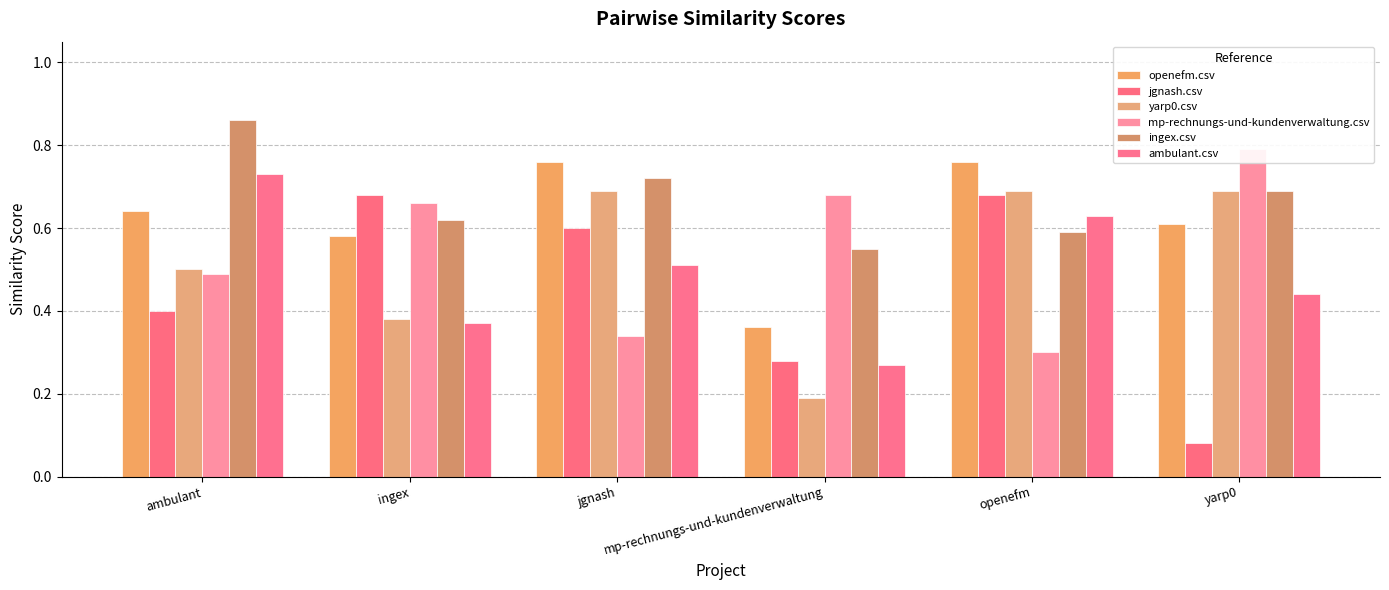

Does the chart contain stacked bars?

No